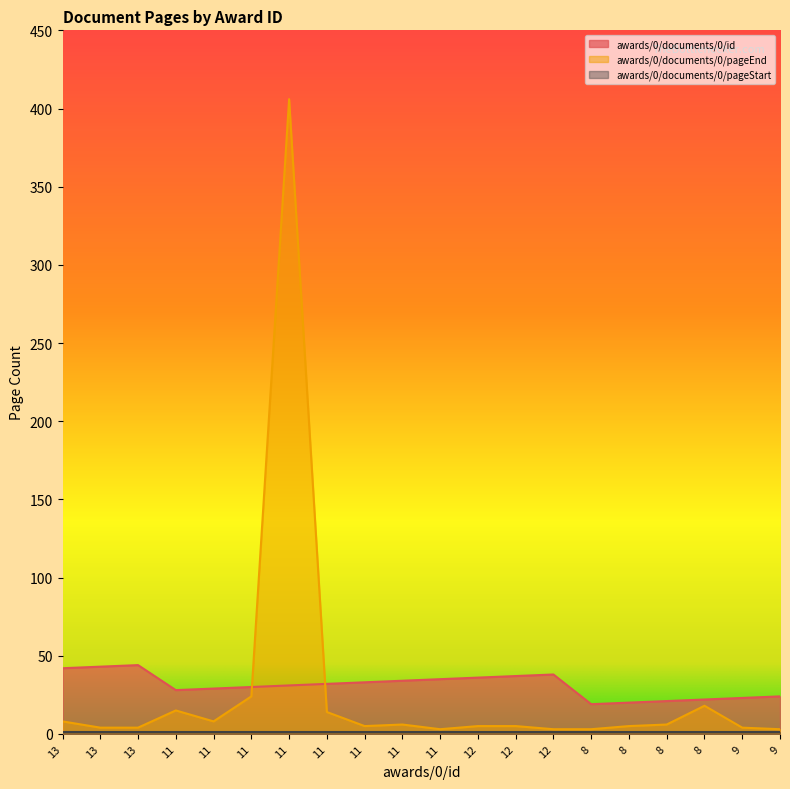

Does the chart display data point markers on the line(s)?

No